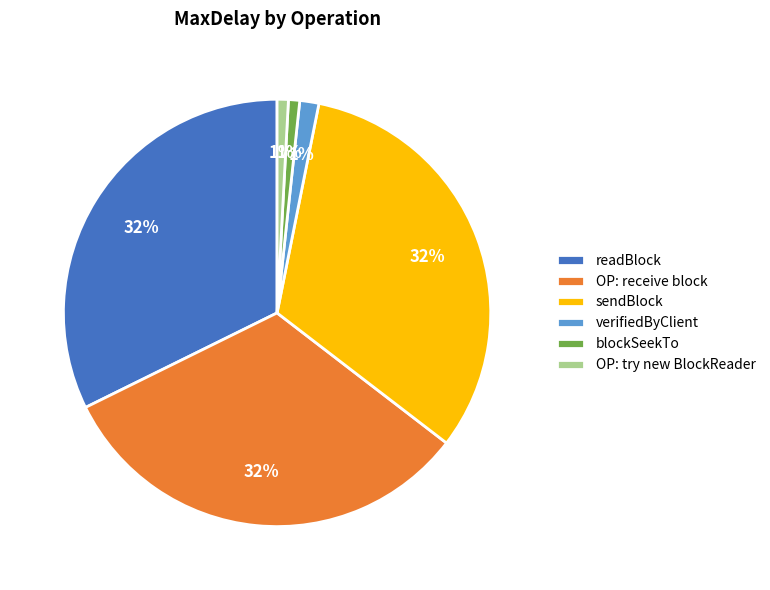

Does any single category account for the majority?

No